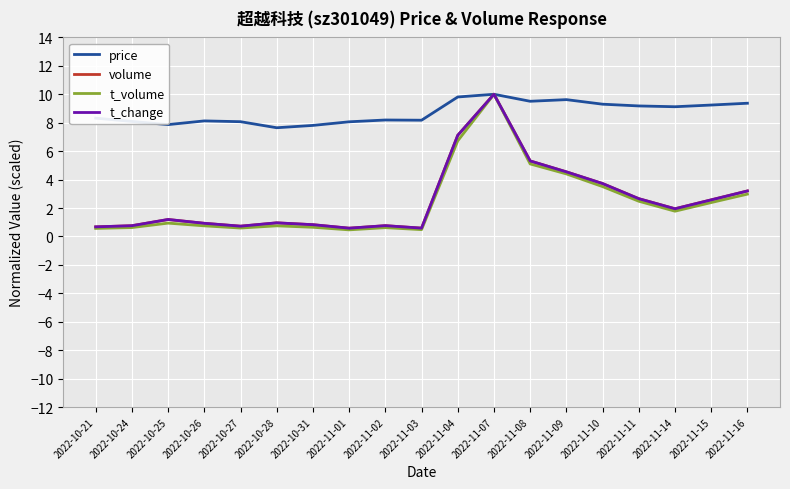

What is the maximum value for t_volume?

10.0